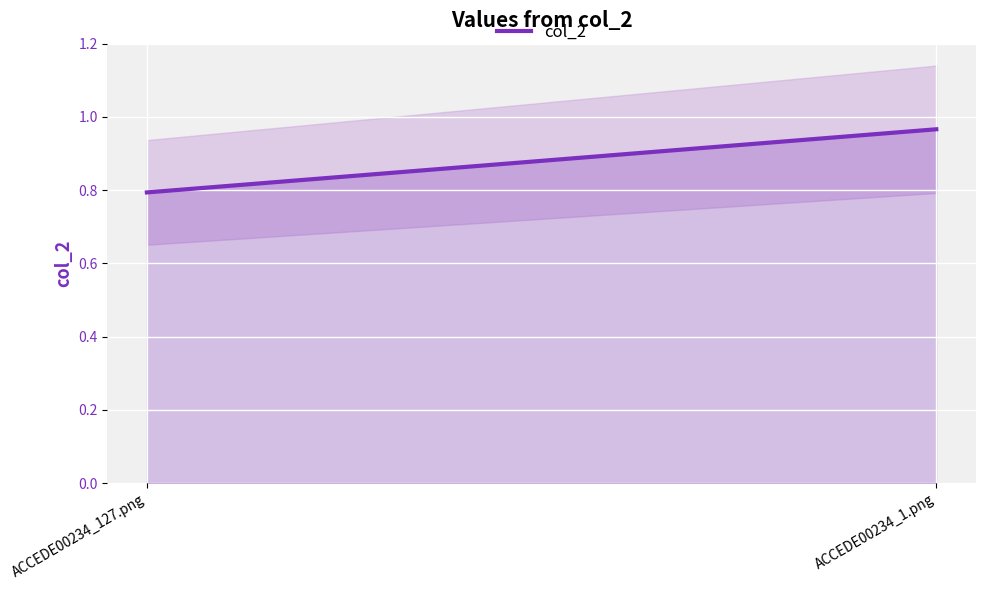

True or false: the data shows 1.0 at ACCEDE00234_1.png.

True